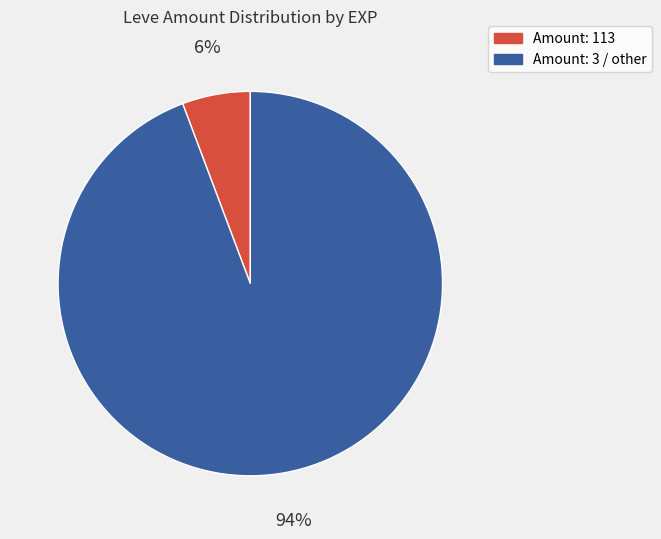

To the nearest percent, what is the average slice percentage?

50%